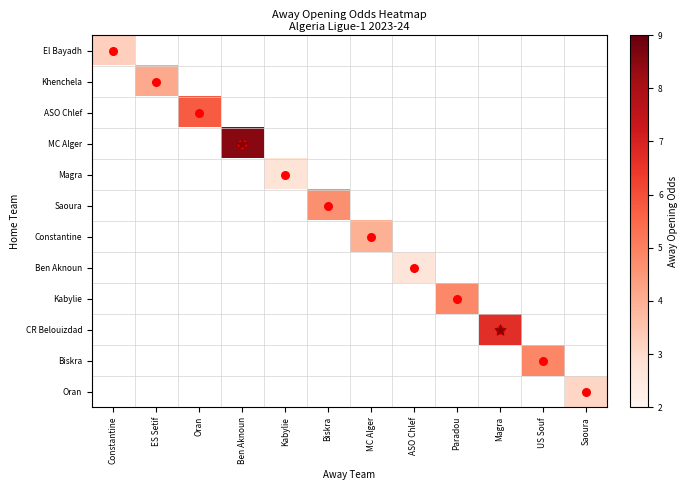

How many data points does each series have?

12